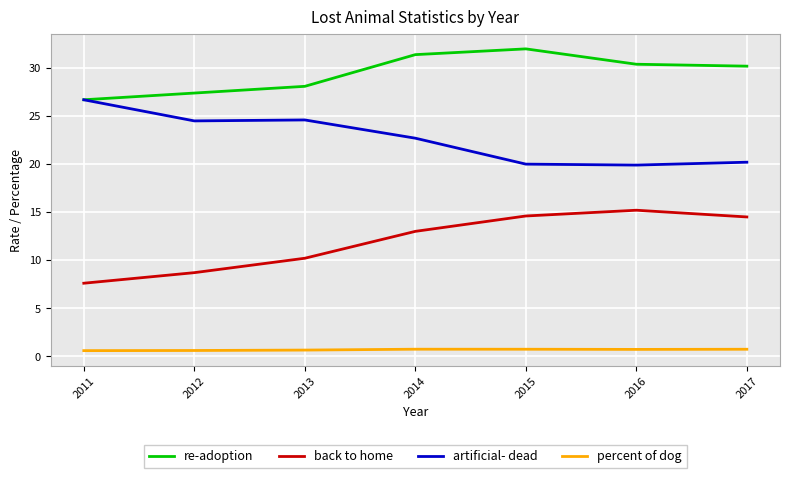

What is the highest value of the percent of dog series?

0.7